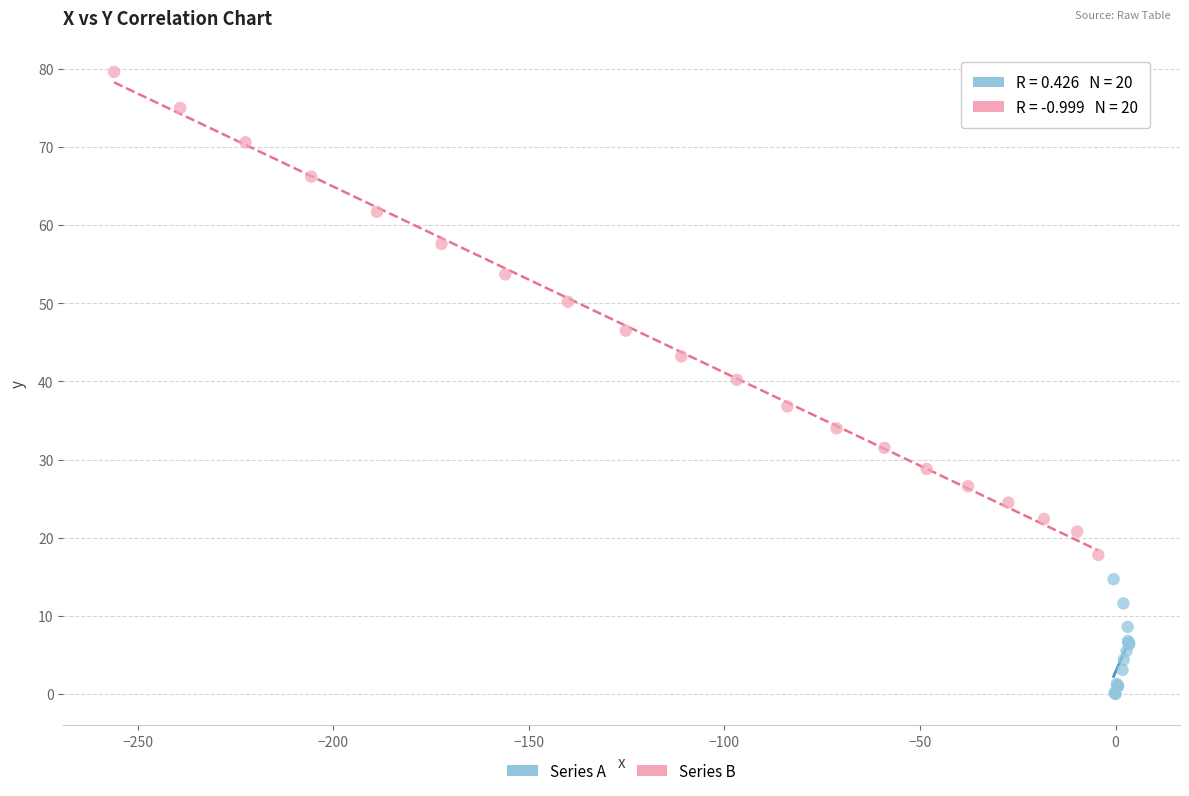

Which series has the largest Y range (max minus min)?

Series B